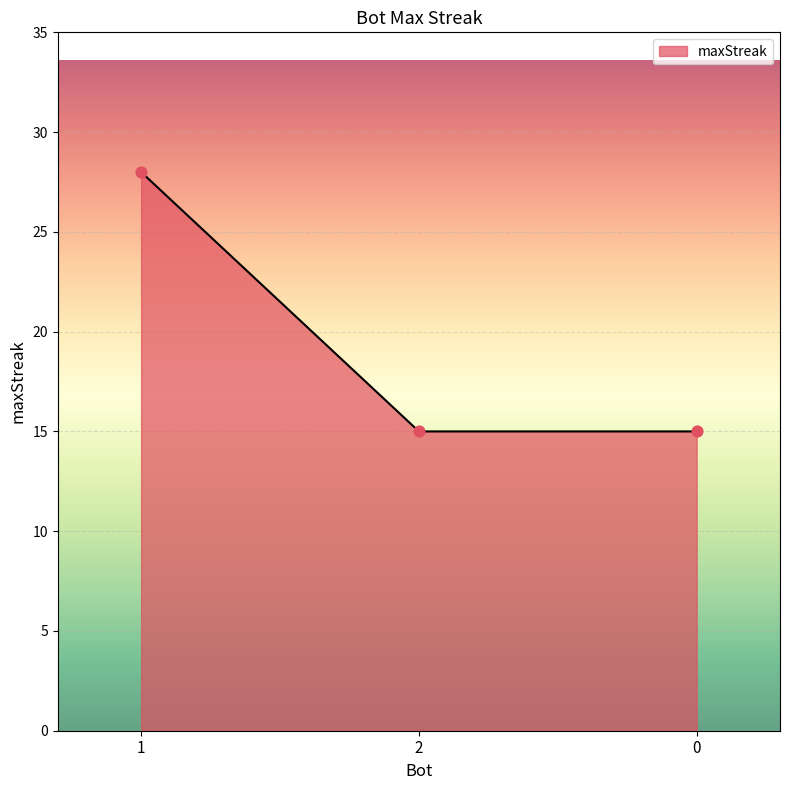

What is the change in value from 1 to 2?

-13